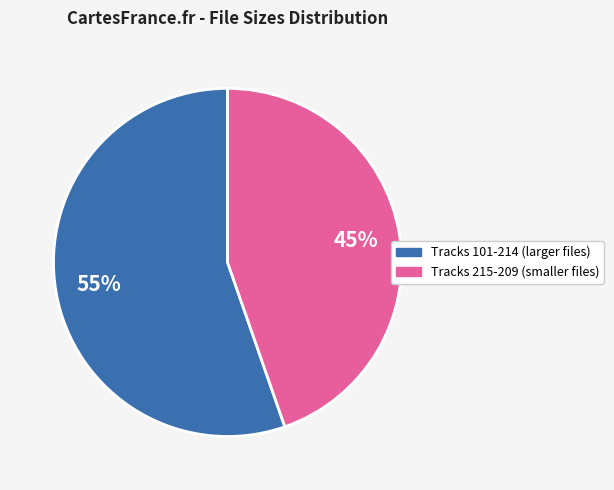

To the nearest percent, what is the average slice percentage?

50%